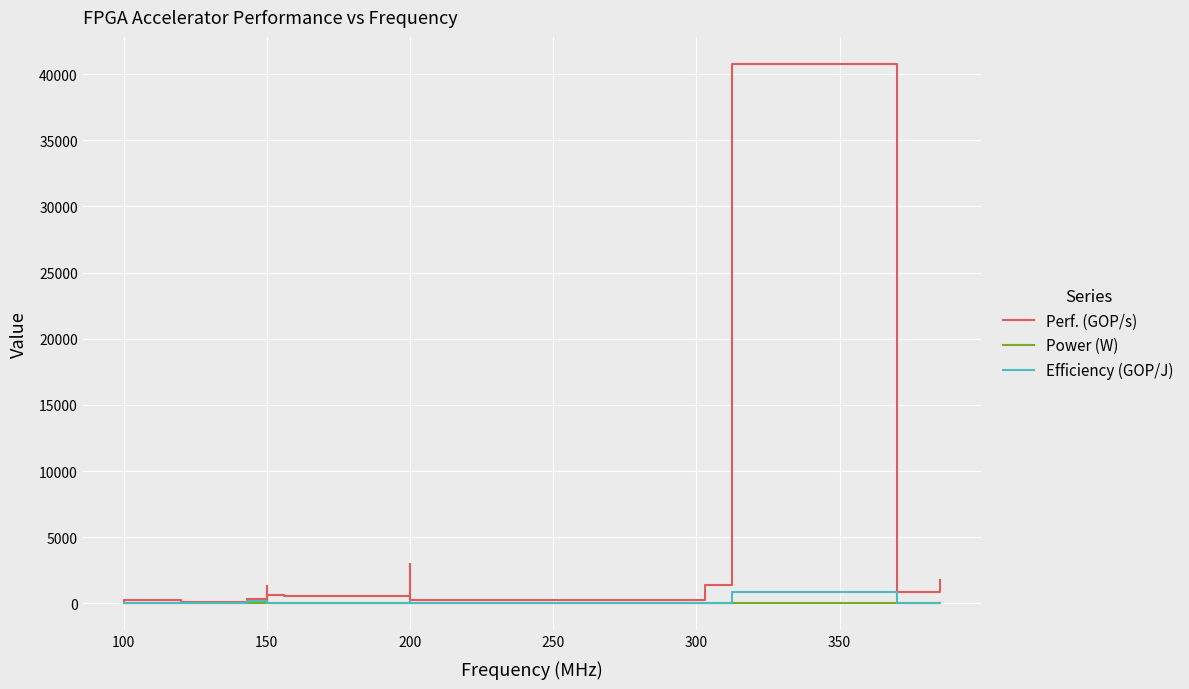

Which series has the widest spread of values?

Perf. (GOP/s)